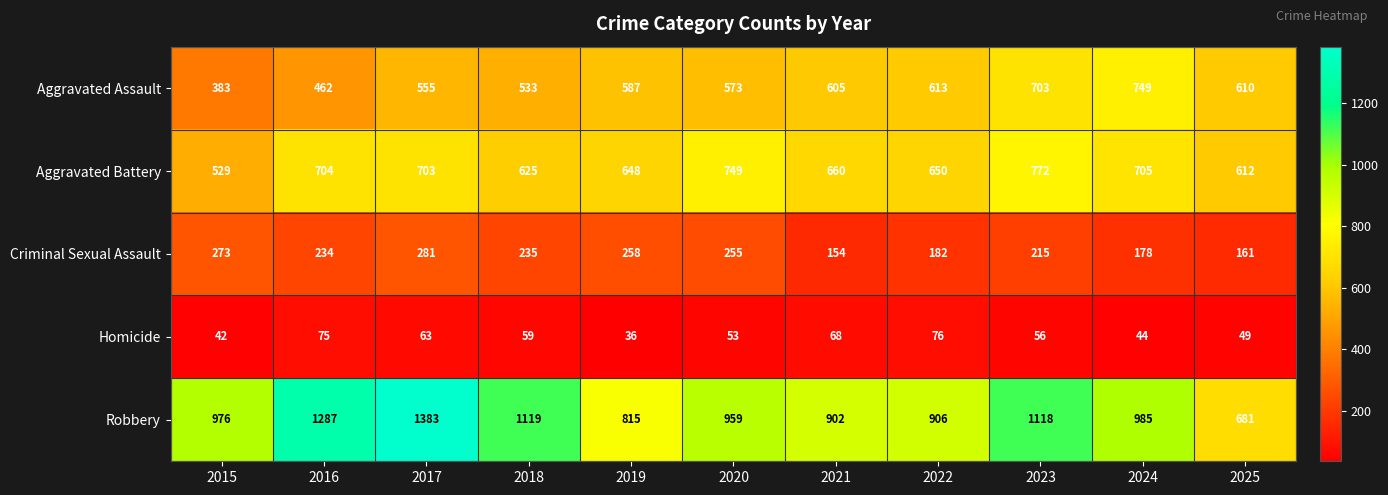

Rank the series at 2015 from highest to lowest value.

Robbery, Aggravated Battery, Aggravated Assault, Criminal Sexual Assault, Homicide